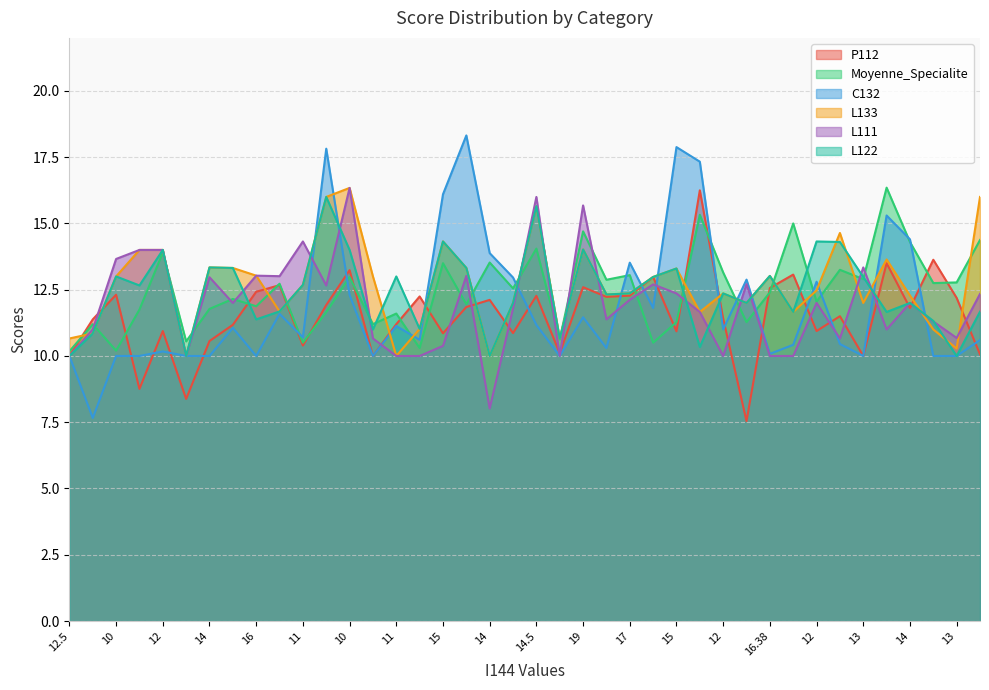

What is the total value across all series at 17?

75.7